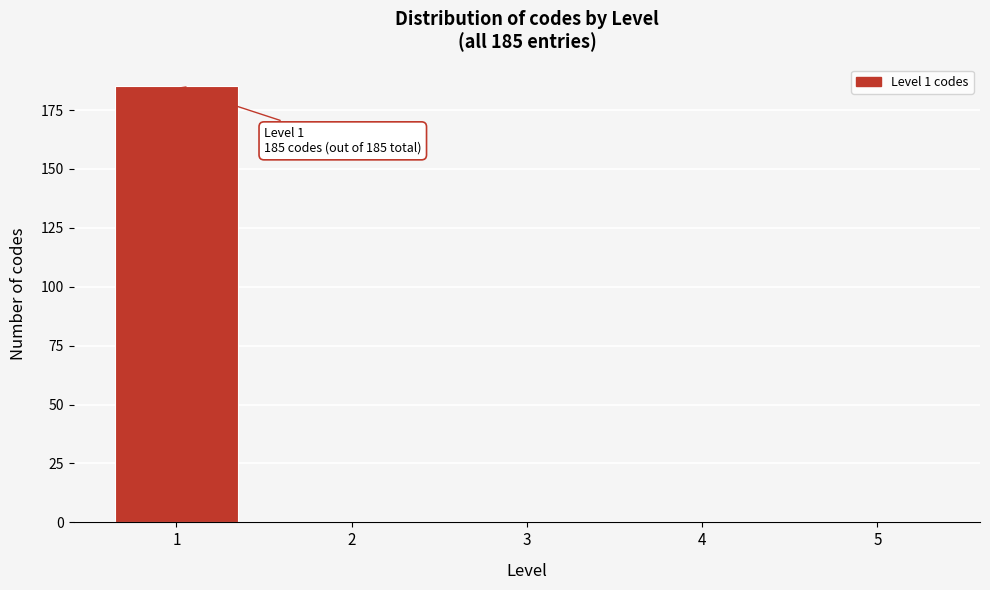

Reading right to left, transcribe all the data shown in this chart.

5=0	4=0	3=0	2=0	1=185